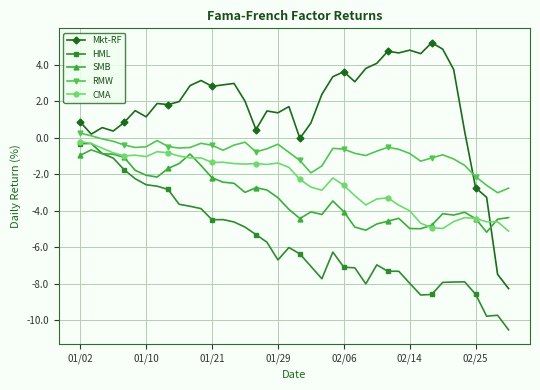

Which series has the largest range (max minus min)?

Mkt-RF